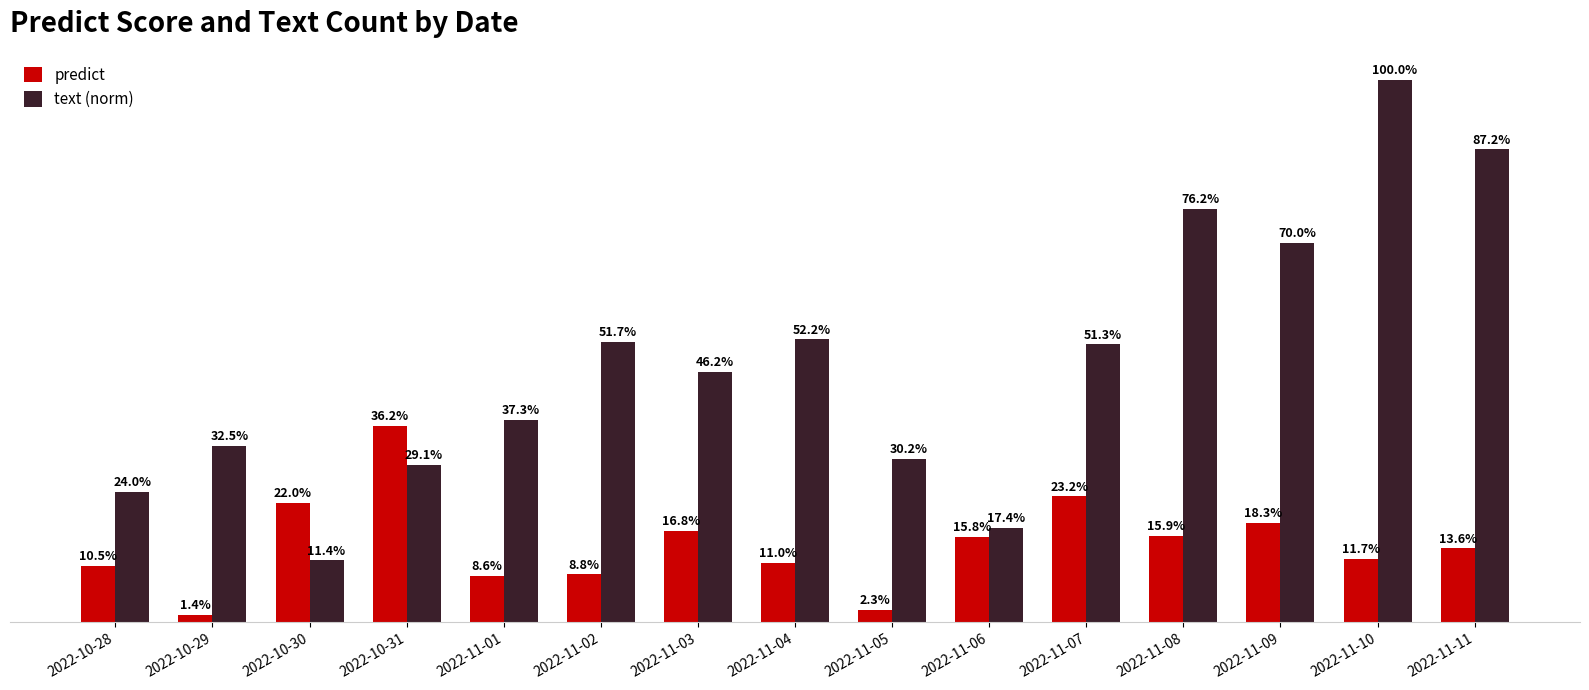

Are the bars horizontal?

No